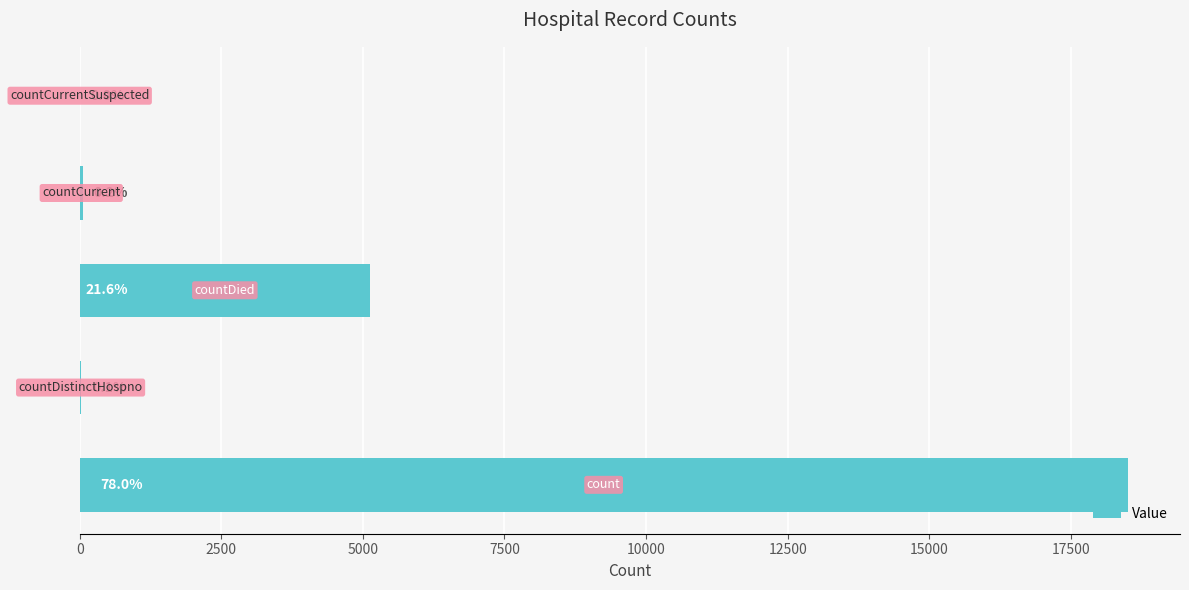

What is the difference between the maximum and minimum values?

18502